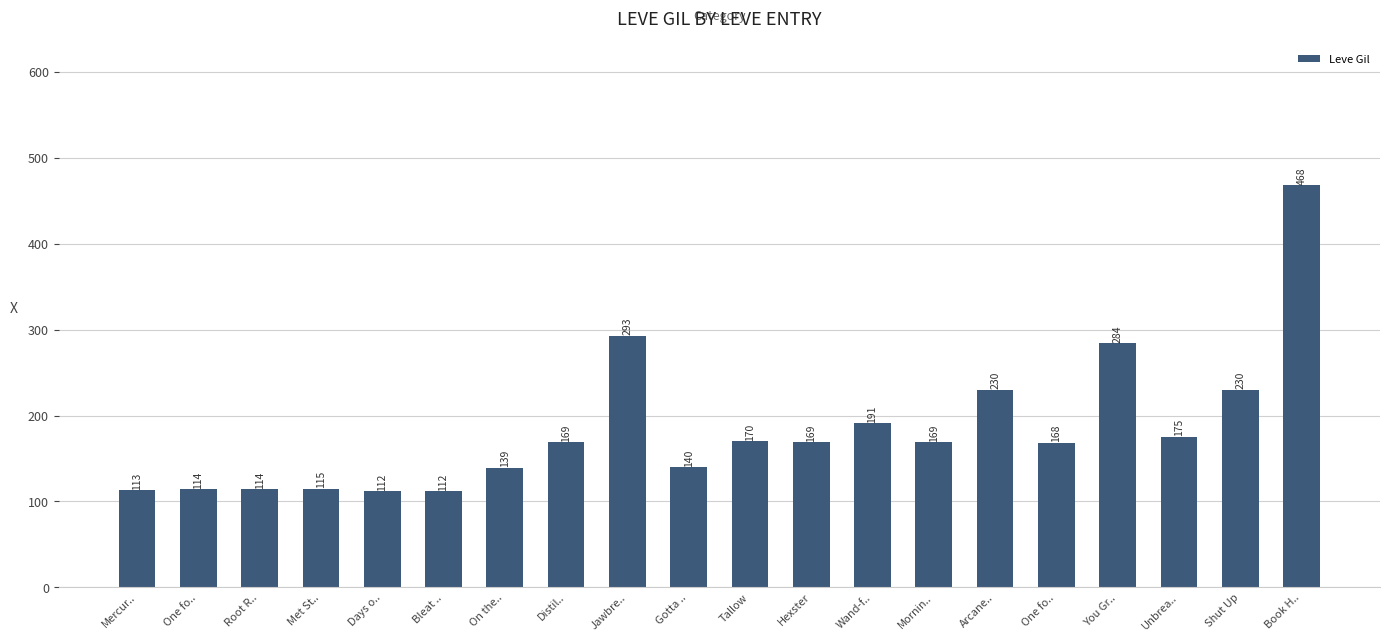

How many series are shown in this chart?

1